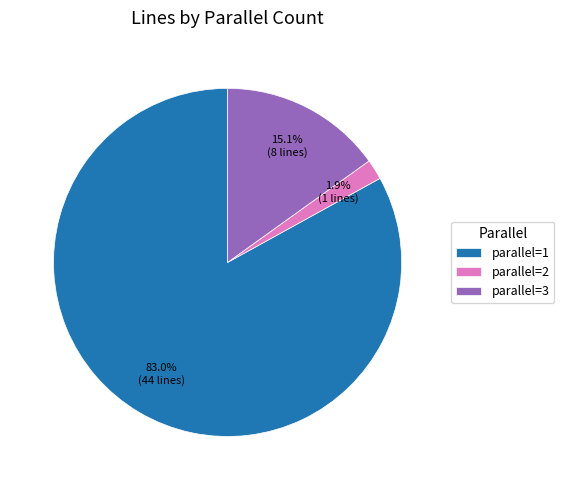

What is the ratio of the value at parallel=1 to the value at parallel=3?

5.5